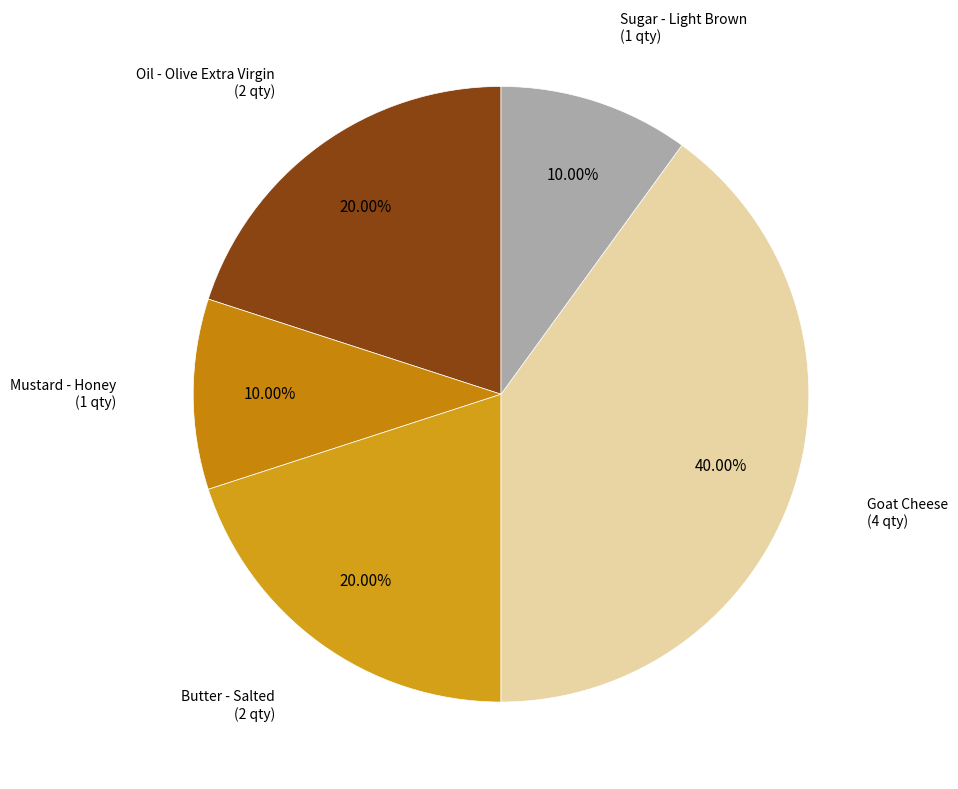

Is there a majority slice in this chart?

No